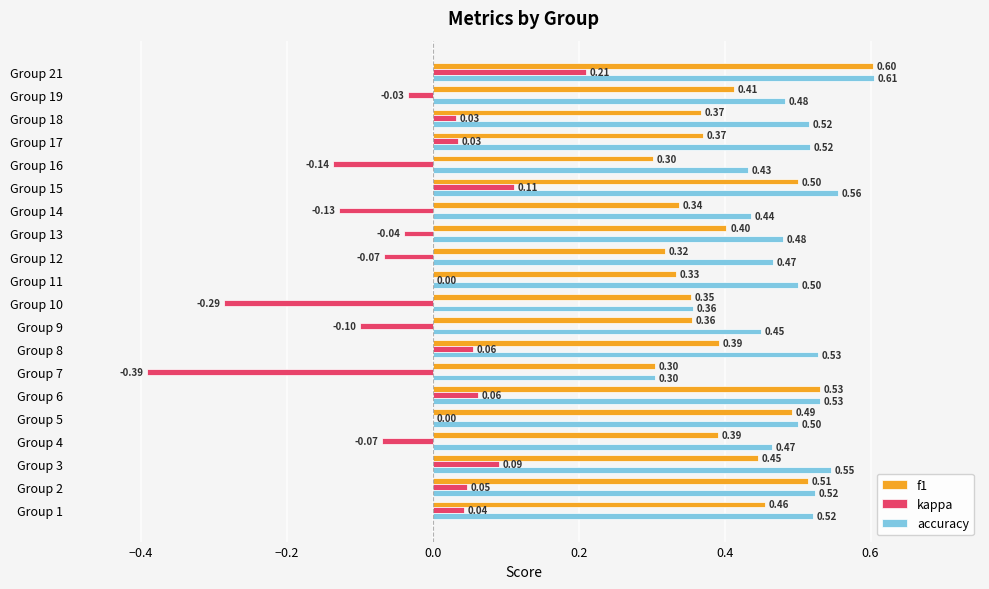

At which category is the sum across all series the highest?

Group 21